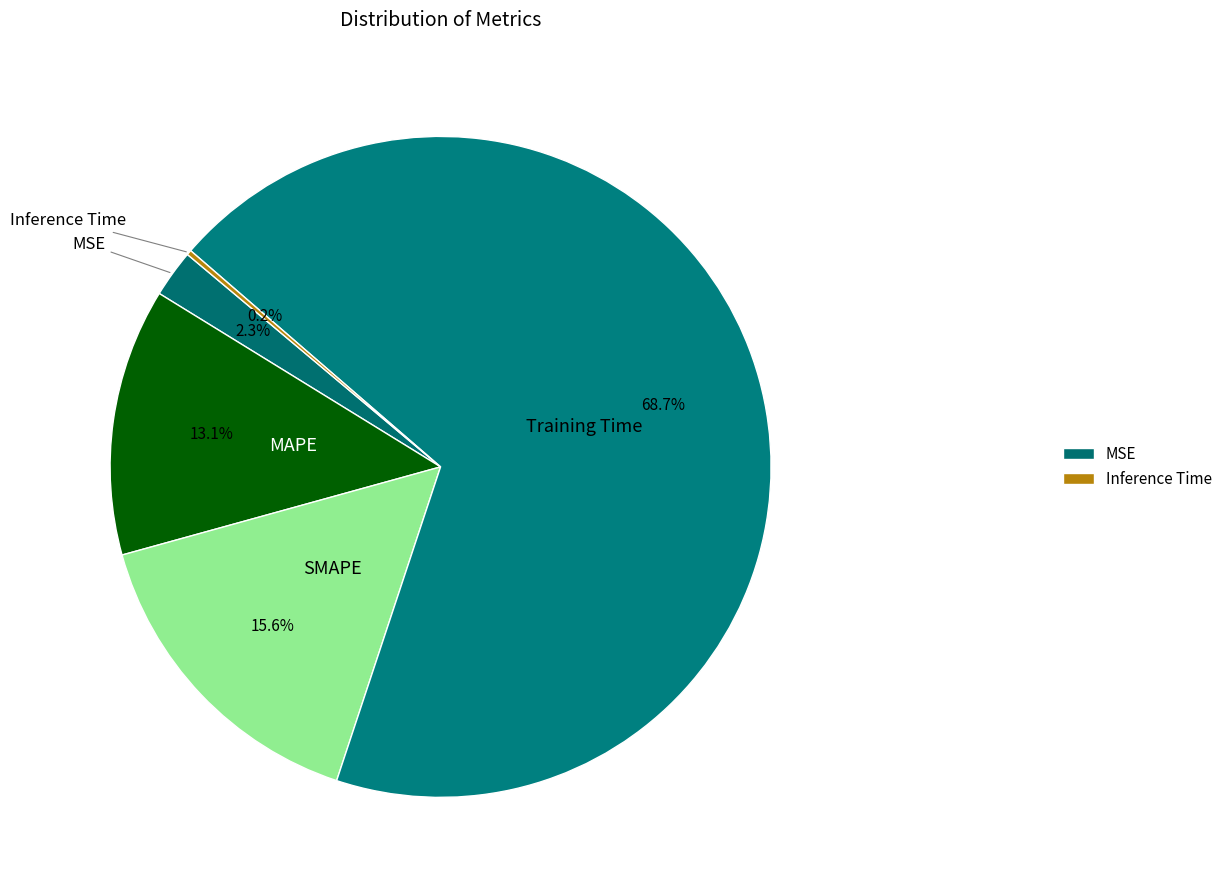

Do Training Time and MSE together represent more than half of the pie?

Yes